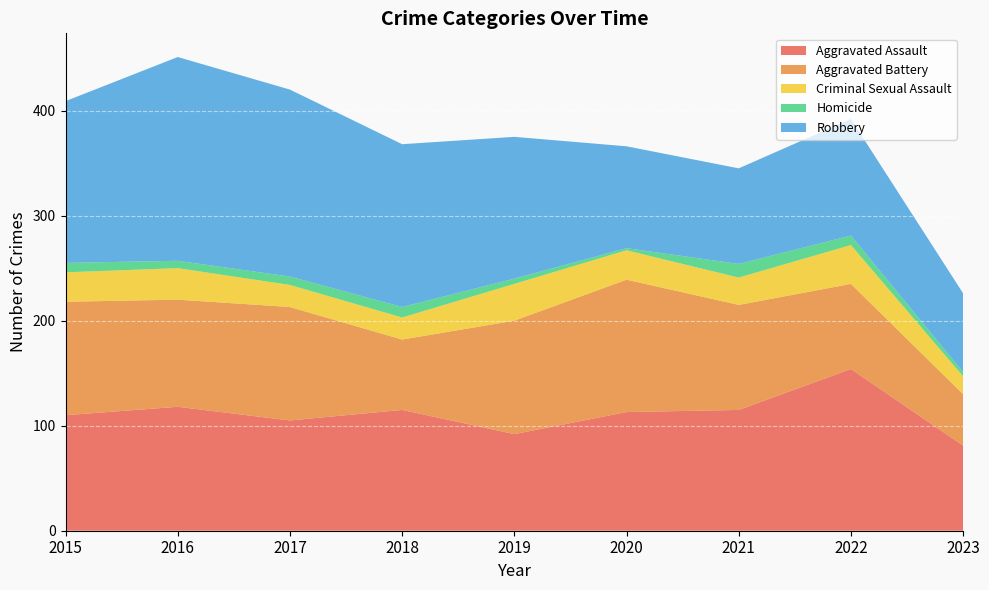

Reading right to left, transcribe all the data shown in this chart.

Aggravated Assault: 81	154	115	113	92	115	105	118	110
Aggravated Battery: 49	81	100	126	108	67	108	102	108
Criminal Sexual Assault: 17	37	26	28	35	21	21	30	28
Homicide: 4	9	13	2	5	10	8	7	9
Robbery: 75	111	91	97	135	155	178	194	154